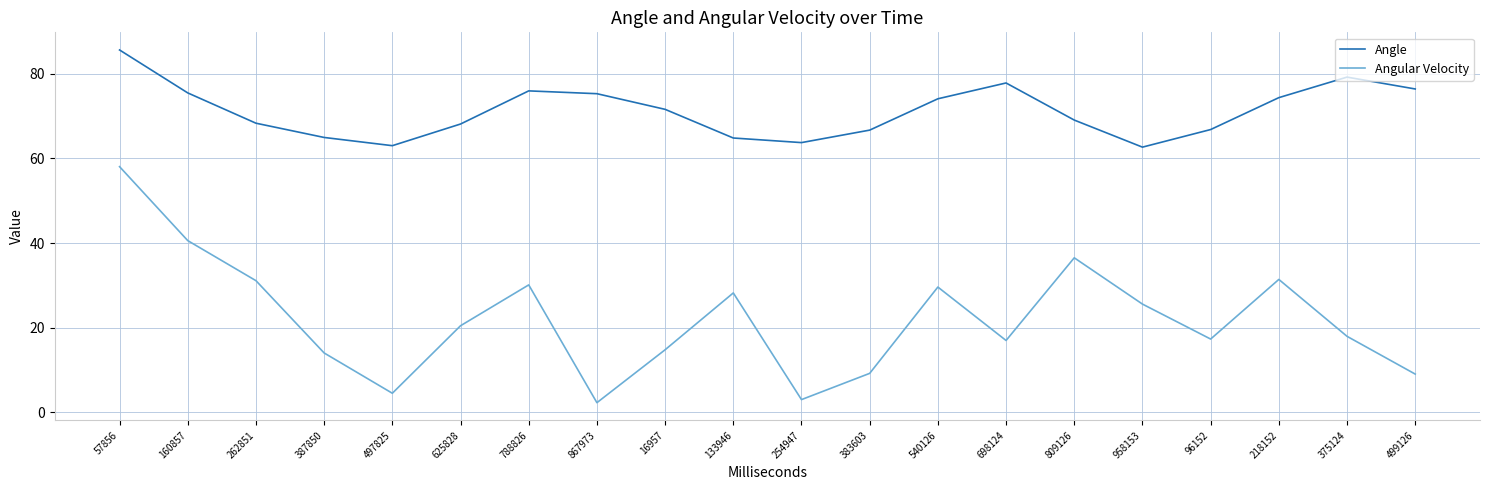

Read the Angular Velocity value at 96152.

17.3